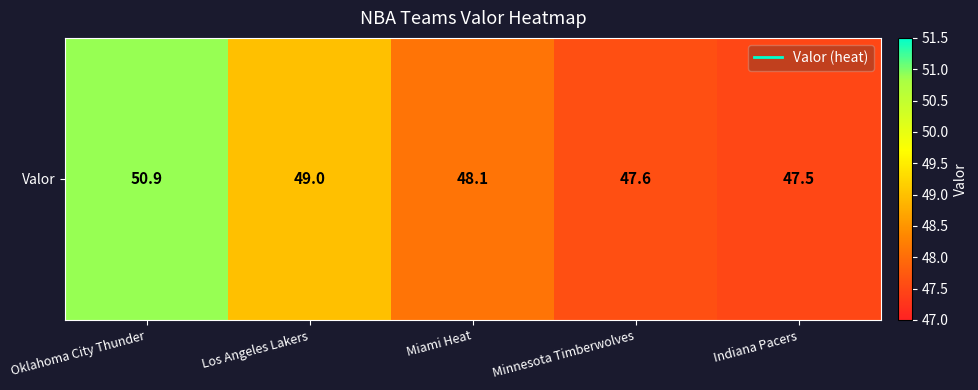

List the labels in order of value, smallest first.

Indiana Pacers, Minnesota Timberwolves, Miami Heat, Los Angeles Lakers, Oklahoma City Thunder